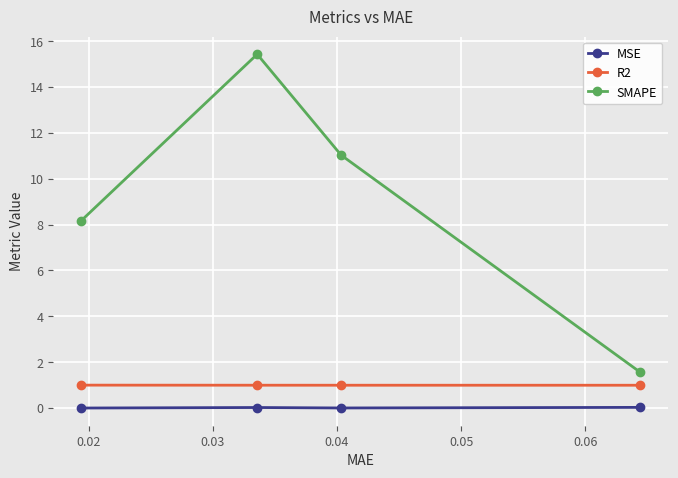

What is the difference between the maximum and minimum values in the SMAPE series?

13.9